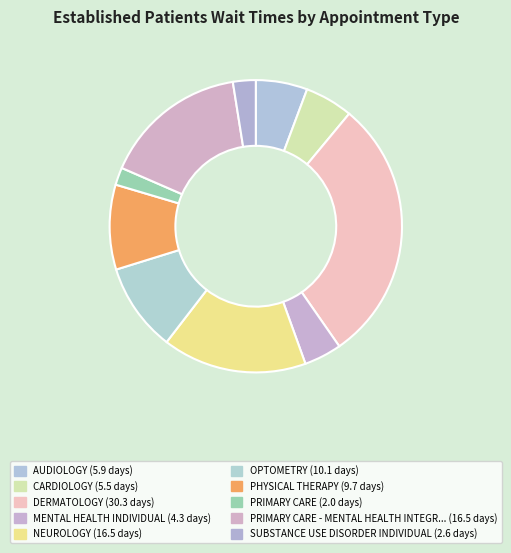

What is the smallest slice in the pie chart?

PRIMARY CARE